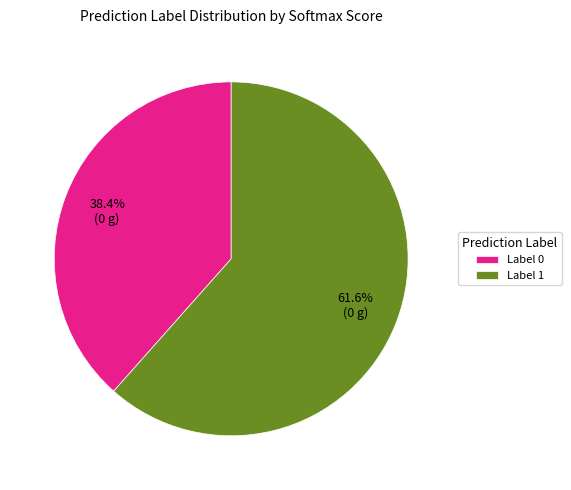

Does any single category account for the majority?

Yes